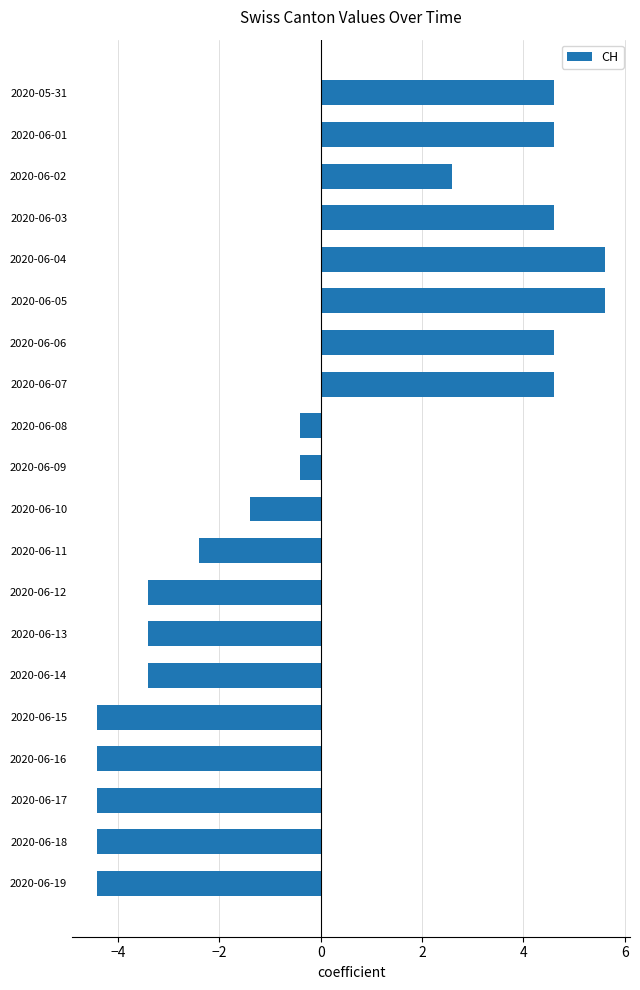

Reading top to bottom, extract all data points from this chart.

2020-05-31=4.6	2020-06-01=4.6	2020-06-02=2.6	2020-06-03=4.6	2020-06-04=5.6	2020-06-05=5.6	2020-06-06=4.6	2020-06-07=4.6	2020-06-08=-0.4	2020-06-09=-0.4	2020-06-10=-1.4	2020-06-11=-2.4	2020-06-12=-3.4	2020-06-13=-3.4	2020-06-14=-3.4	2020-06-15=-4.4	2020-06-16=-4.4	2020-06-17=-4.4	2020-06-18=-4.4	2020-06-19=-4.4